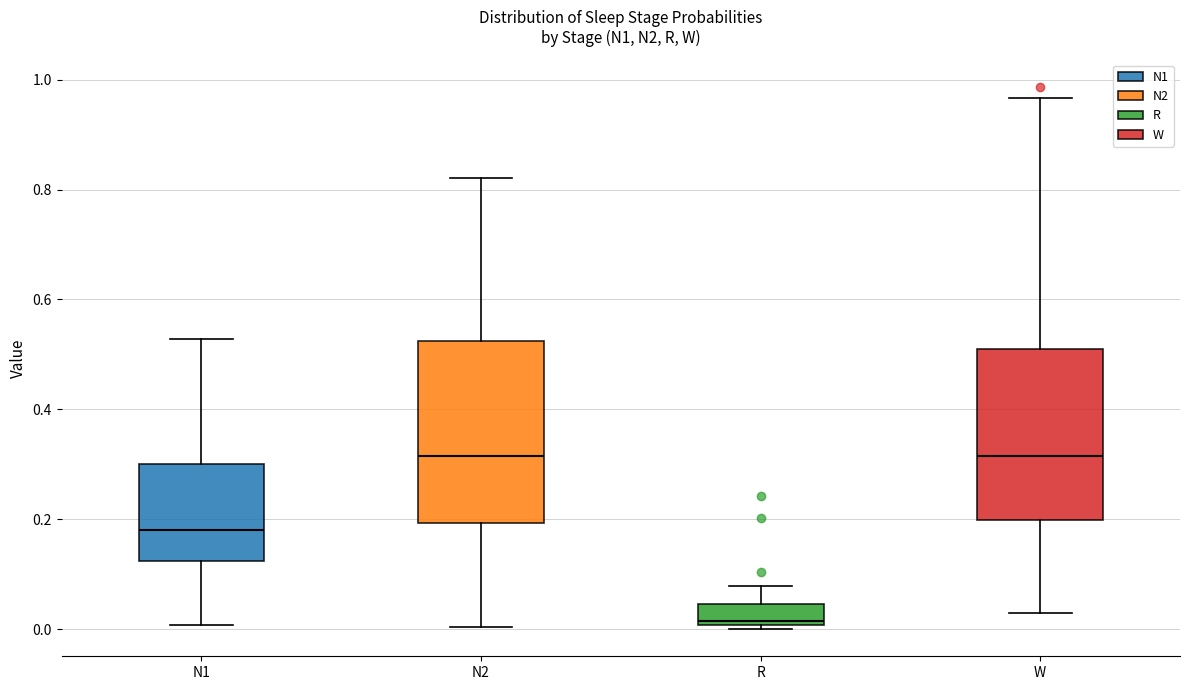

Reading left to right, read every box against the y-axis: the position of its median line, the range the box covers, and the ends of its whiskers. The values are not printed on the chart, so give them approximately, as read against the axis.

N1: median 0.18, box 0.12 to 0.30, whiskers 0.00 to 0.52
N2: median 0.32, box 0.20 to 0.52, whiskers 0.00 to 0.82
R: median 0.02, box 0.00 to 0.04, whiskers 0.00 (just below the box's lower edge) to 0.08
W: median 0.32, box 0.20 to 0.50, whiskers 0.02 to 0.96